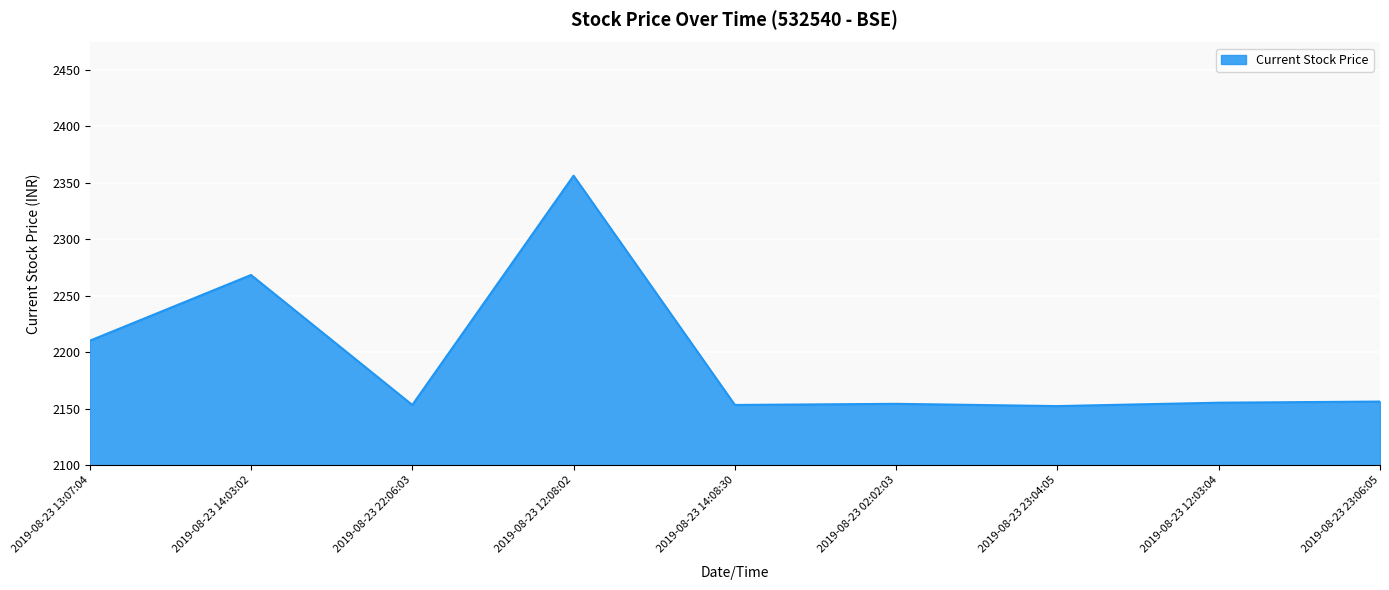

True or false: the data shows 564.3 at 2019-08-23 14:08:30.

False